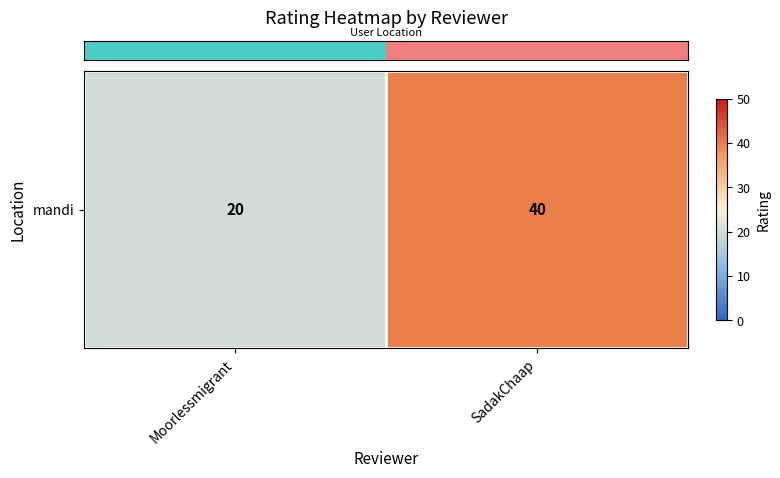

How many data points does each series have?

2